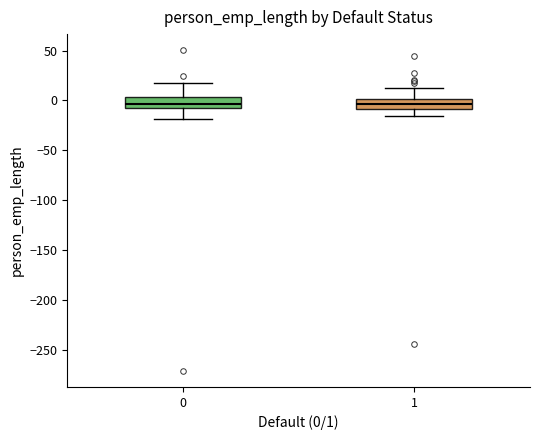

Reading left to right, transcribe this box plot: for each box, give where its median line is, the range the box spans, and where its two whiskers end, as read against the y-axis. The values are not printed on the chart, so give them approximately, as read against the axis.

0: median -5, box -10 to 5, whiskers -20 to 20
1: median -5, box -10 to 0, whiskers -15 to 10